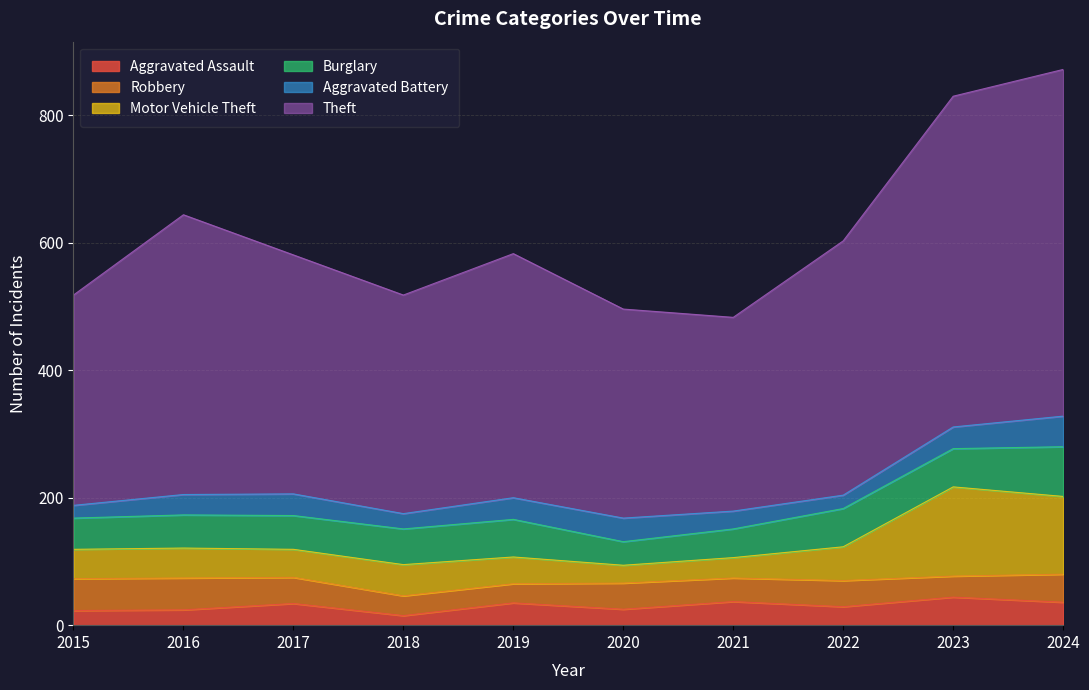

At how many categories does at least one series exceed 238?

10